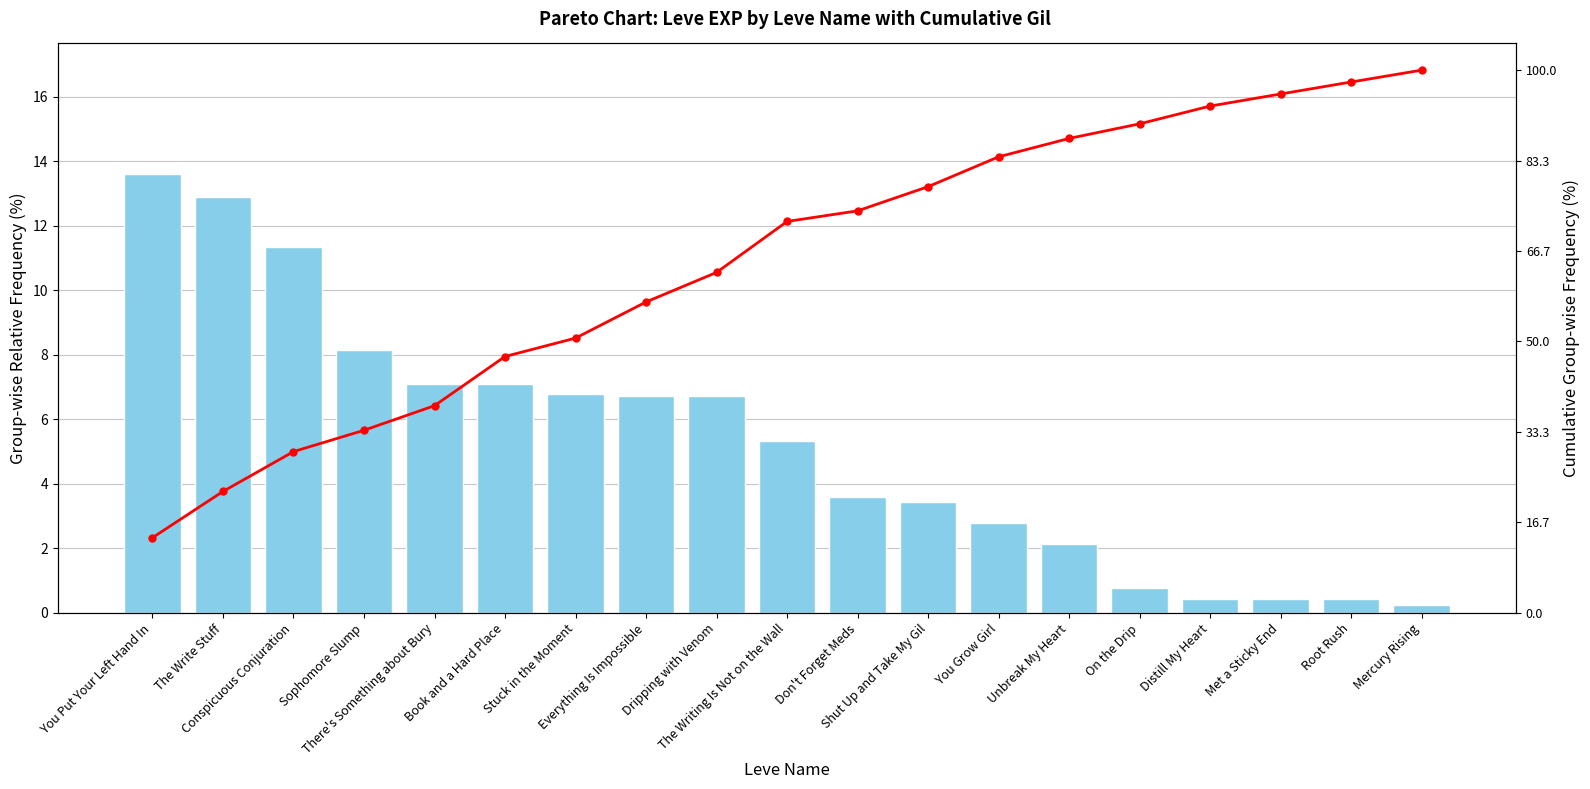

What is the value of the Cumulative Gil % bar at the 18th from the left?

97.8